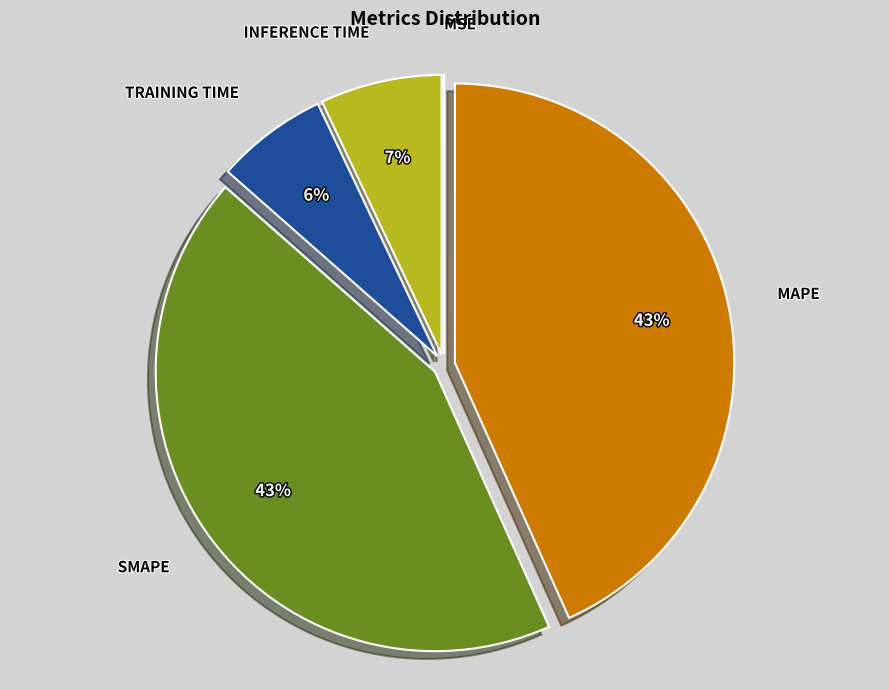

To the nearest percent, what is the average slice percentage?

20%